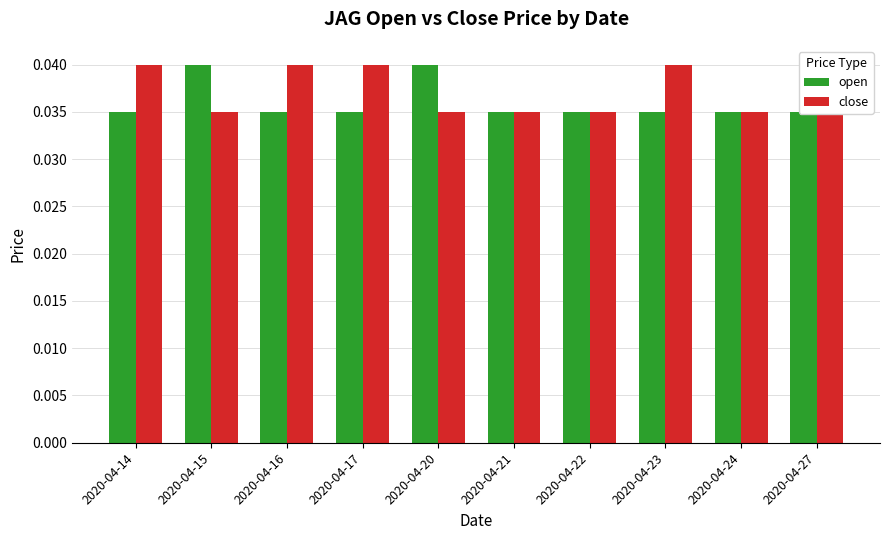

What is the sum of the open values at 2020-04-21 and 2020-04-17?

0.1